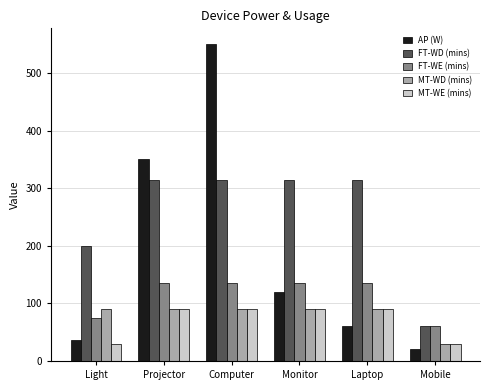

Read the FT-WD (mins) value at Computer.

315